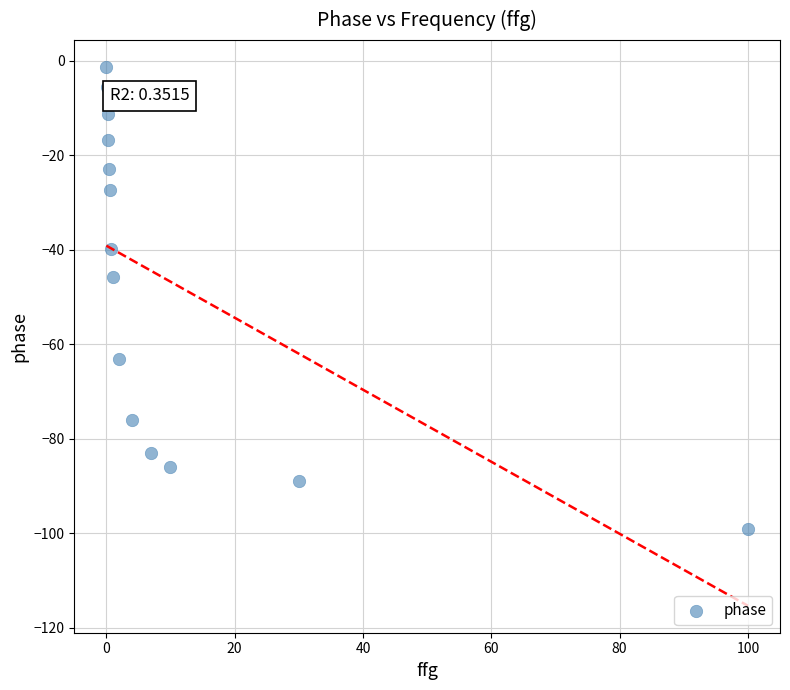

What Y value in the scatter plot is closest to -50?

-45.7